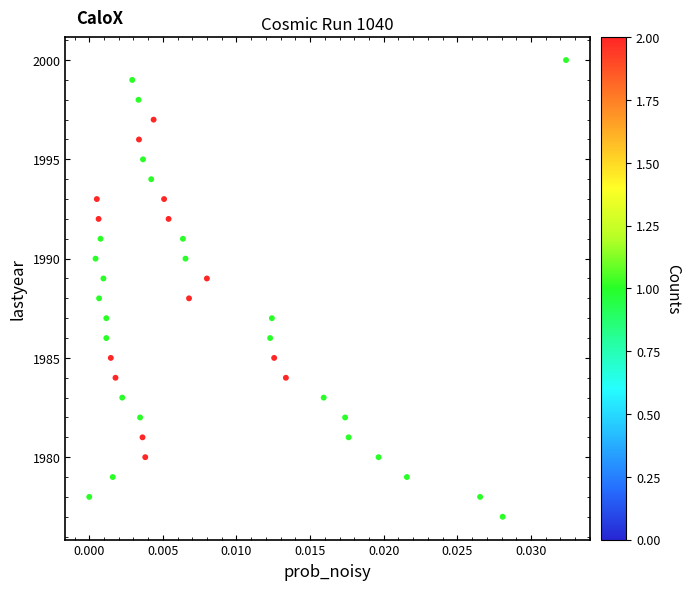

What is the range of Y values (max minus min)?

23